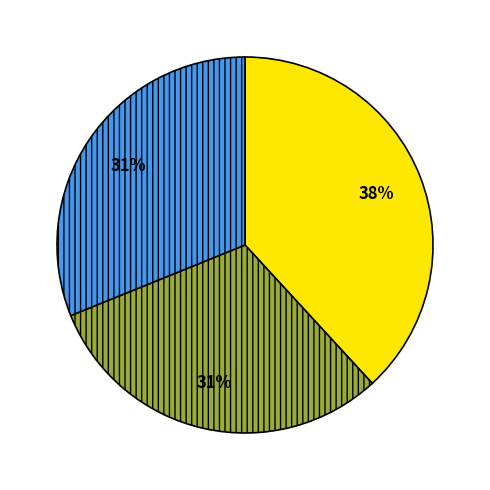

Is there a majority slice in this chart?

No